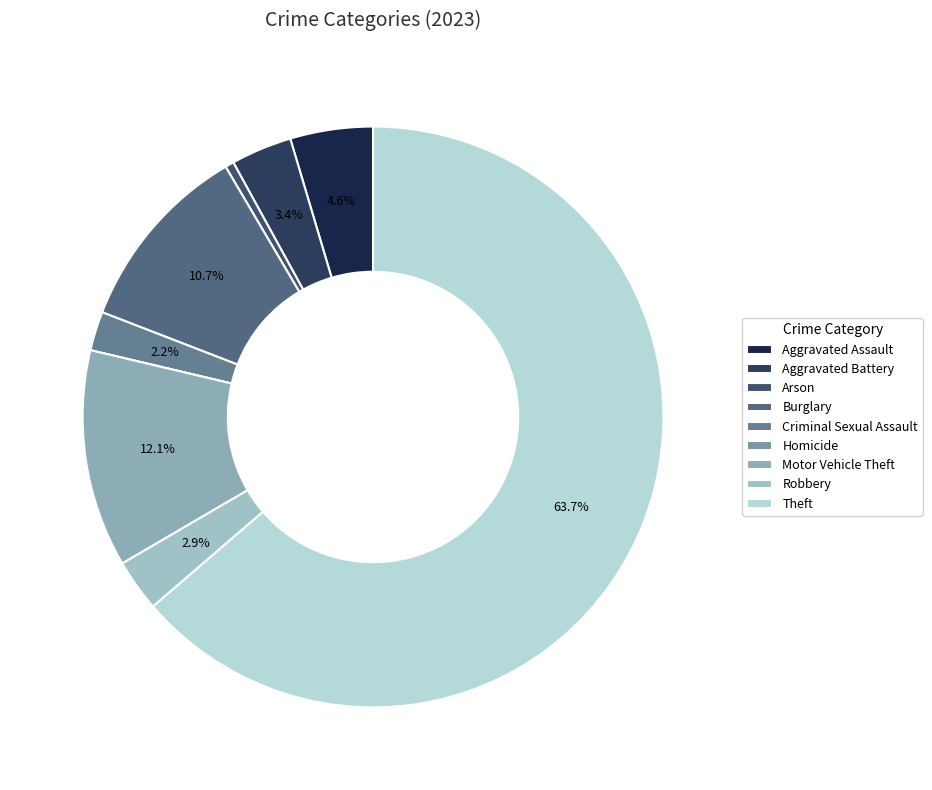

Rank the categories by value from highest to lowest.

Theft, Motor Vehicle Theft, Burglary, Aggravated Assault, Aggravated Battery, Robbery, Criminal Sexual Assault, Arson, Homicide